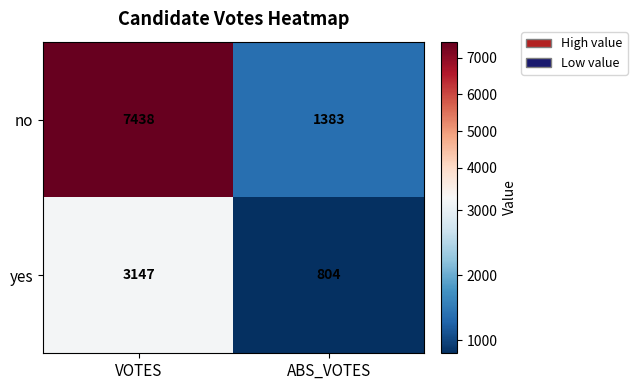

How many distinct data groups are displayed?

2